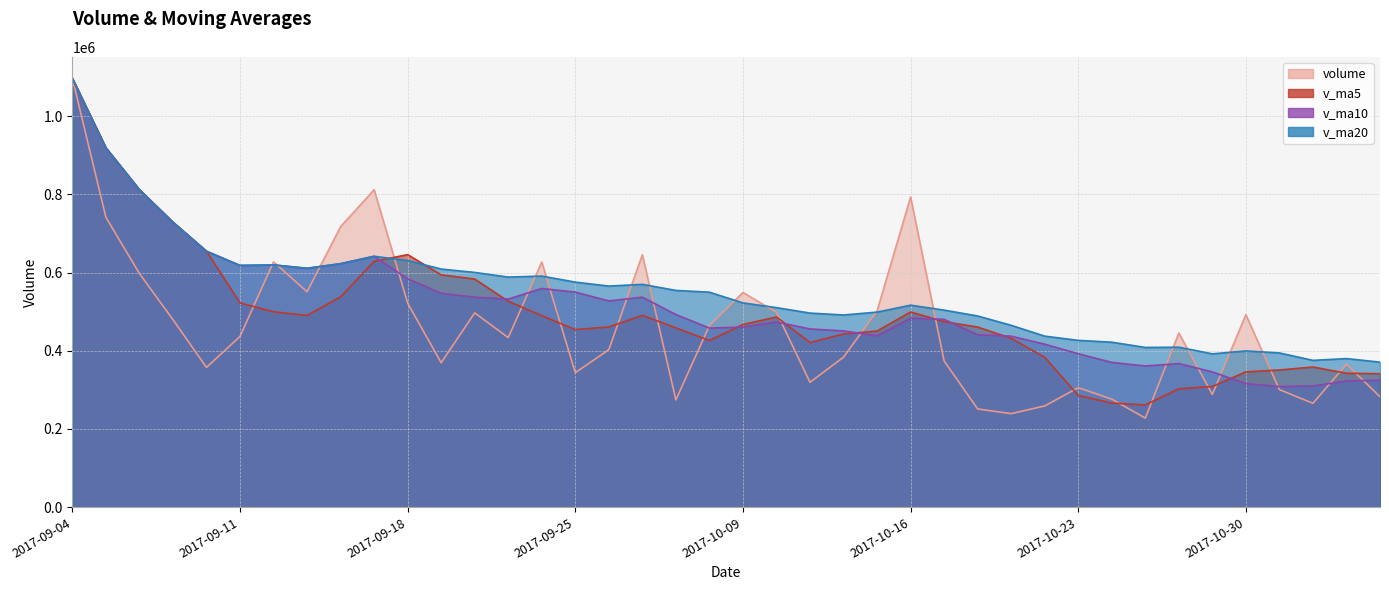

What is the difference between the maximum and minimum values in the v_ma5 series?

835288.9